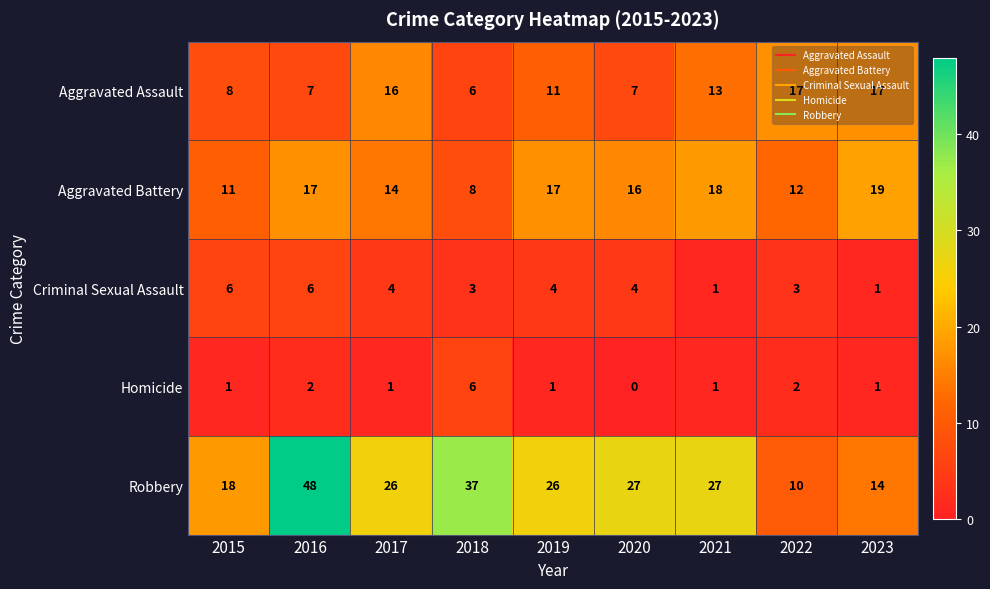

What is the average value of the Criminal Sexual Assault series?

4